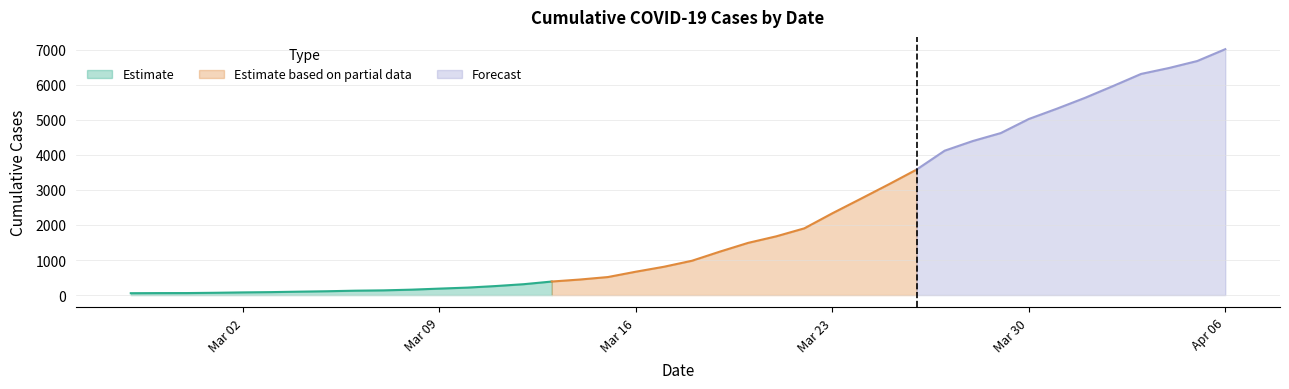

List the labels in order of value, smallest first.

2020-02-27, 2020-02-28, 2020-02-29, 2020-03-01, 2020-03-02, 2020-03-03, 2020-03-04, 2020-03-05, 2020-03-06, 2020-03-07, 2020-03-08, 2020-03-09, 2020-03-10, 2020-03-11, 2020-03-12, 2020-03-13, 2020-03-14, 2020-03-15, 2020-03-16, 2020-03-17, 2020-03-18, 2020-03-19, 2020-03-20, 2020-03-21, 2020-03-22, 2020-03-23, 2020-03-24, 2020-03-25, 2020-03-26, 2020-03-27, 2020-03-28, 2020-03-29, 2020-03-30, 2020-03-31, 2020-04-01, 2020-04-02, 2020-04-03, 2020-04-04, 2020-04-05, 2020-04-06